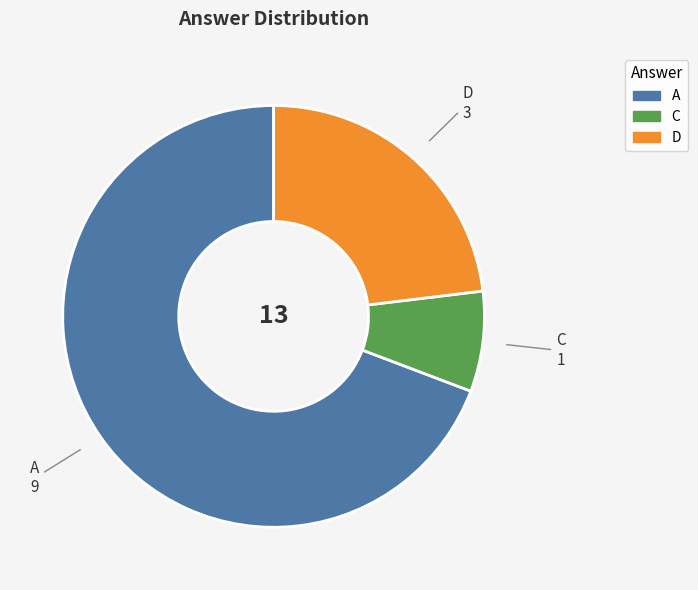

Is it true that D is 23% of the pie?

True